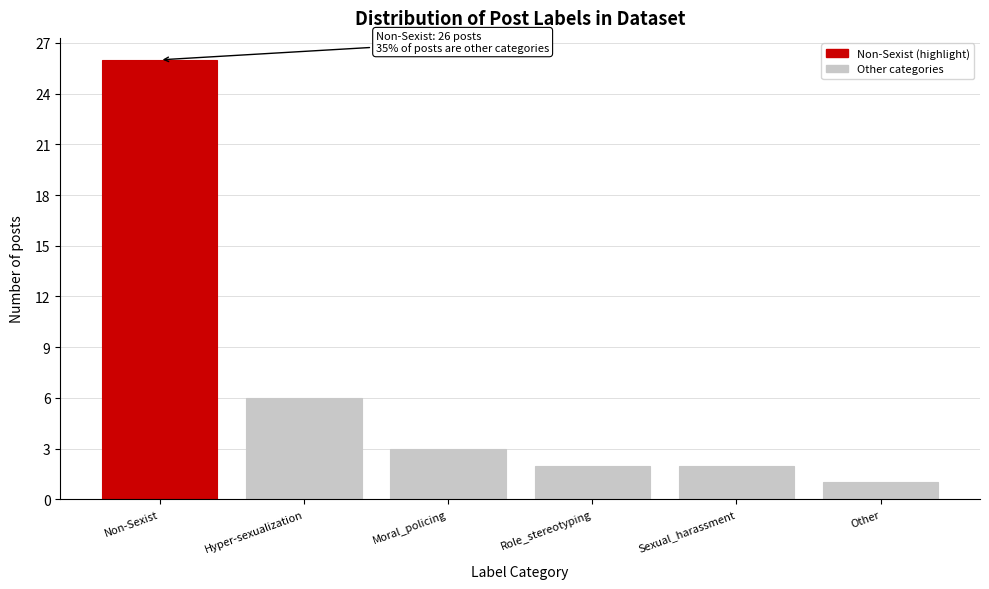

Reading left to right, list all the values displayed in this chart.

26	6	3	2	2	1